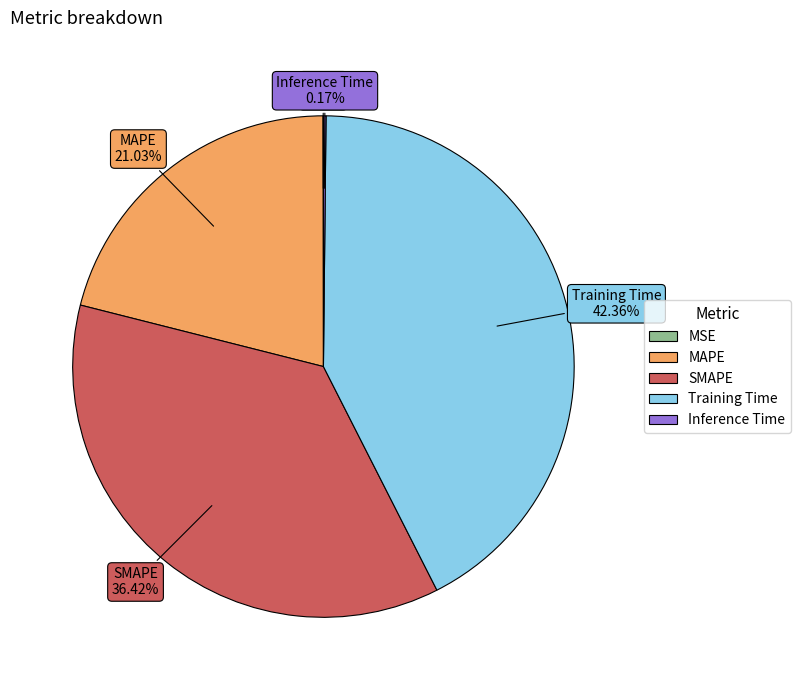

Which has a higher value, Training Time or SMAPE?

Training Time